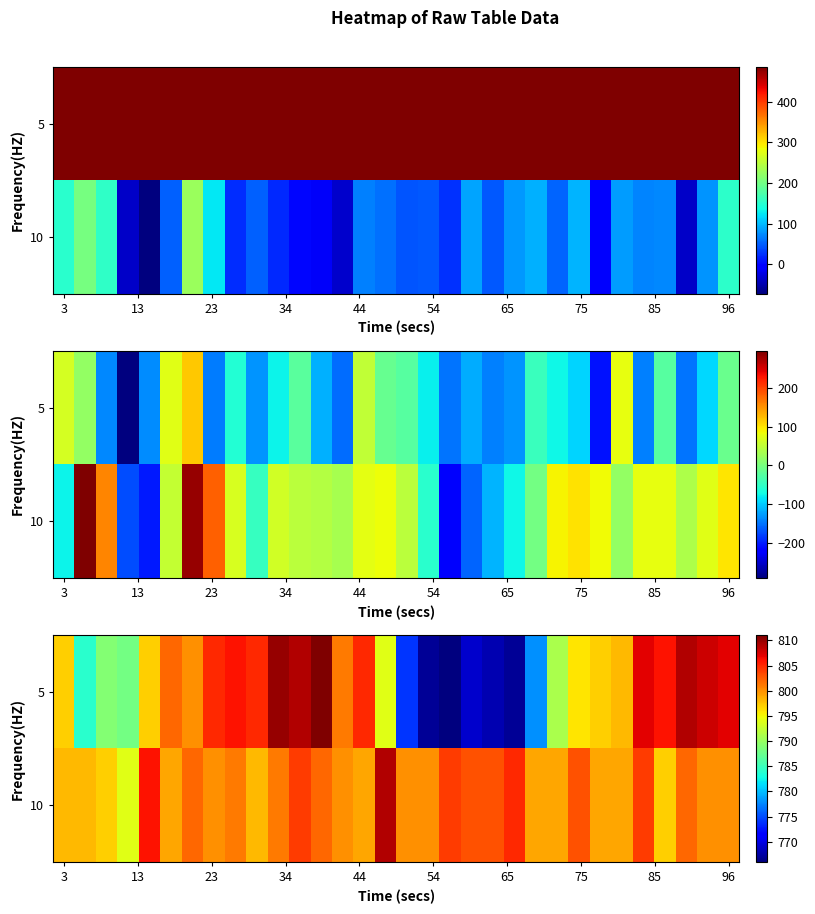

What is the average value of the 10 series?

801